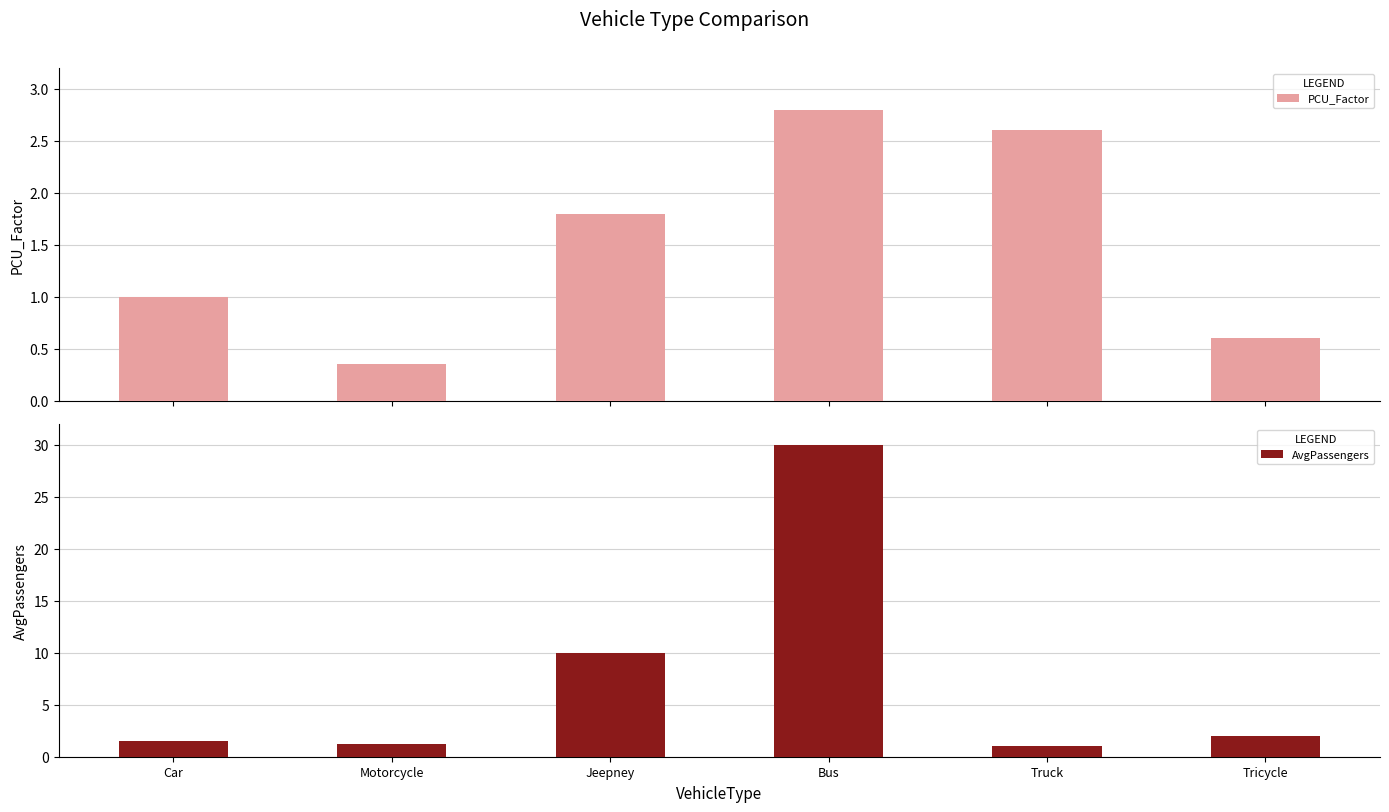

The AvgPassengers series shows 14.9 at Jeepney. True or false?

False